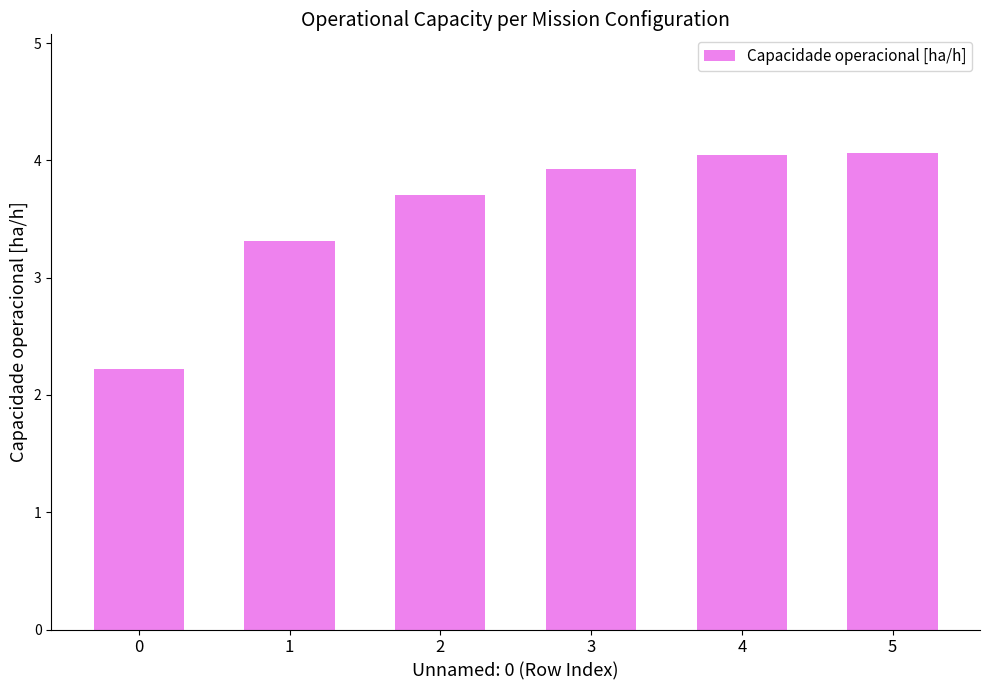

How many data points are above 3?

5